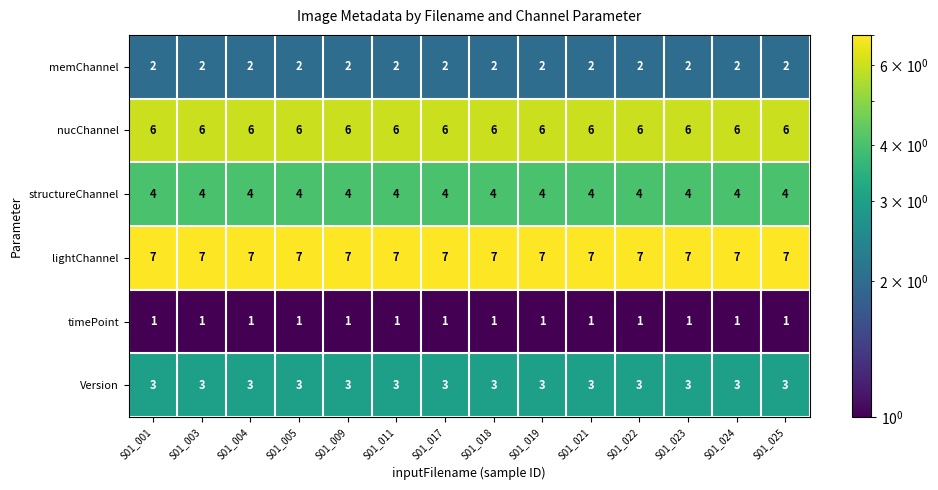

How many data points does each series have?

14